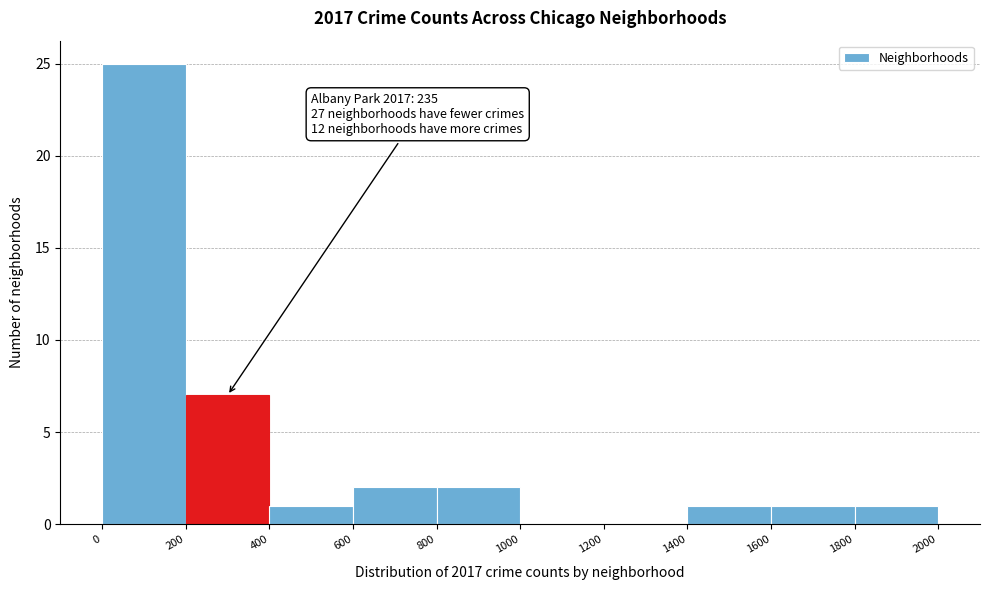

Over which range of the x-axis is the bar tallest?

0 to 200